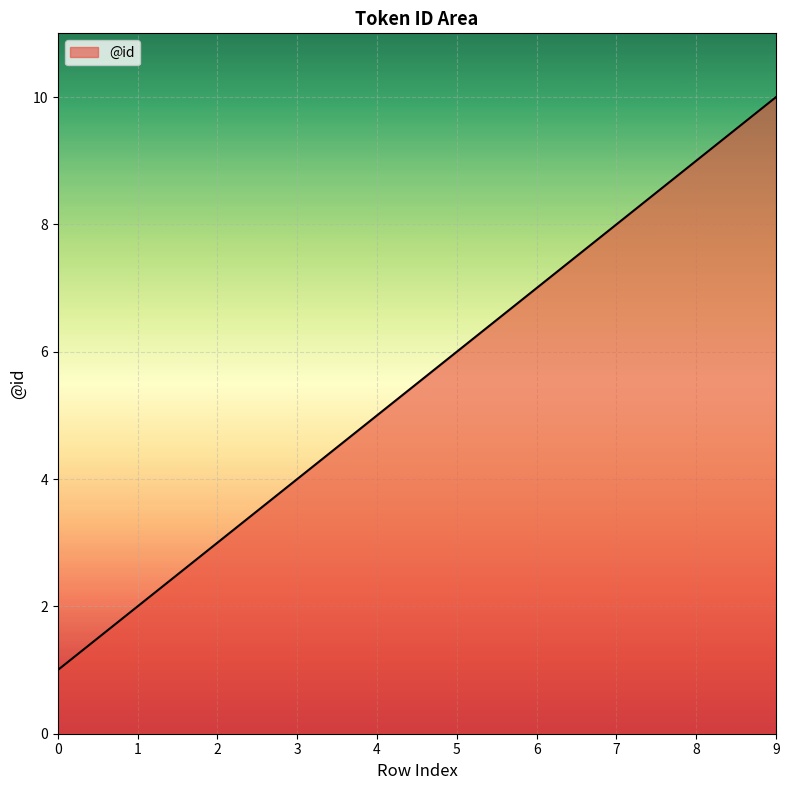

The chart shows a value of 15 at 9. True or false?

False